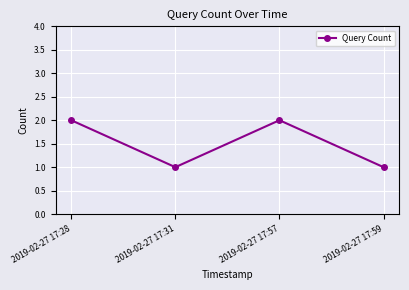

What is the value of the 2nd point from the left?

1